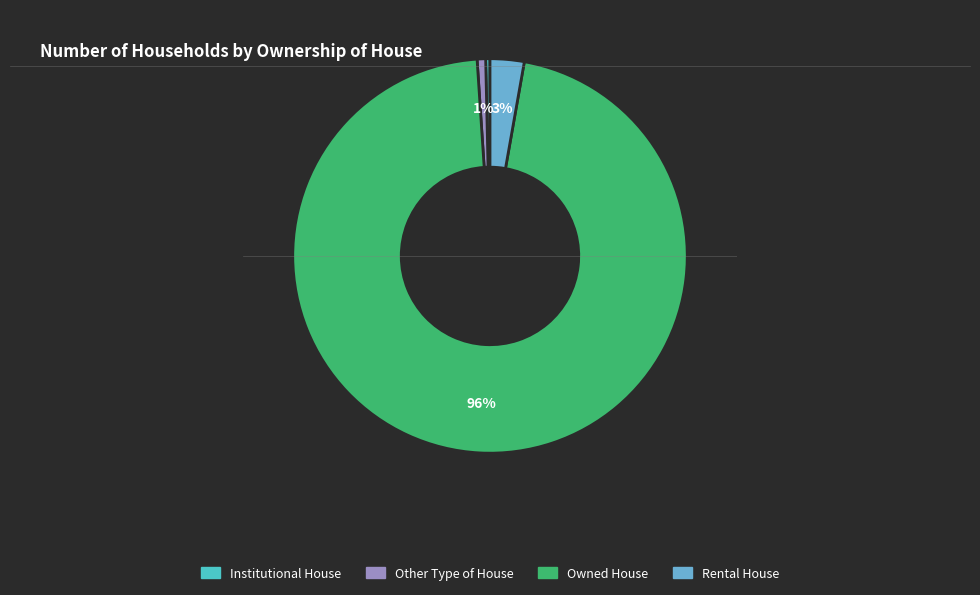

Count the number of slices in the pie.

4